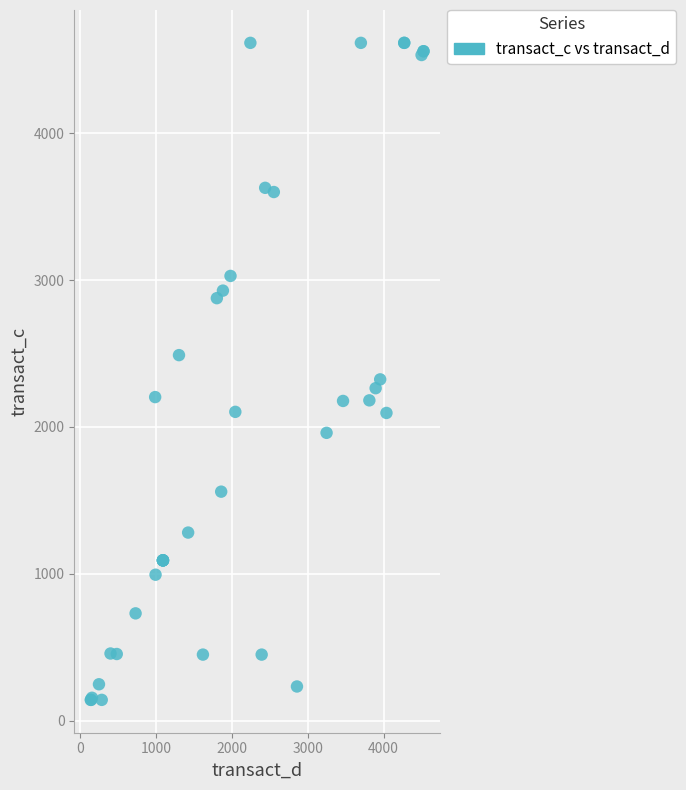

What Y value in the scatter plot is closest to 2378?

2324.0